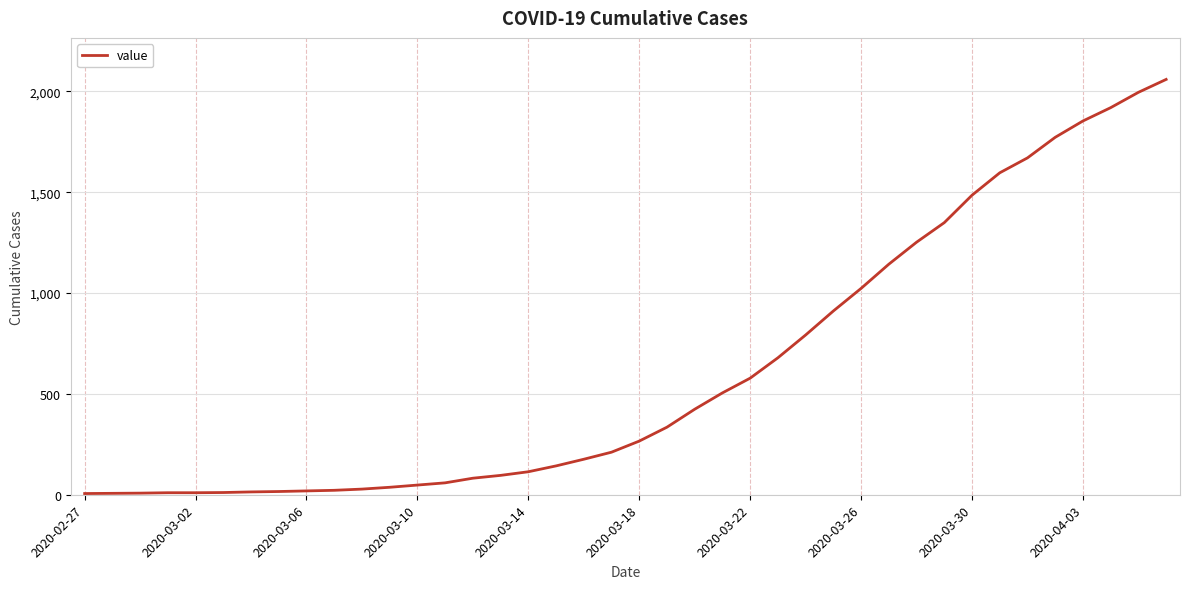

What is the difference between the maximum and minimum values?

2053